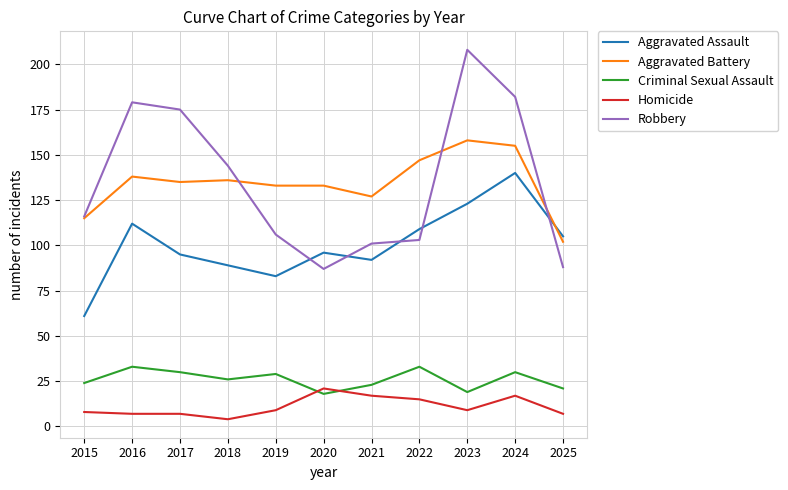

What is the spread (max minus min) of values at 2025?

98